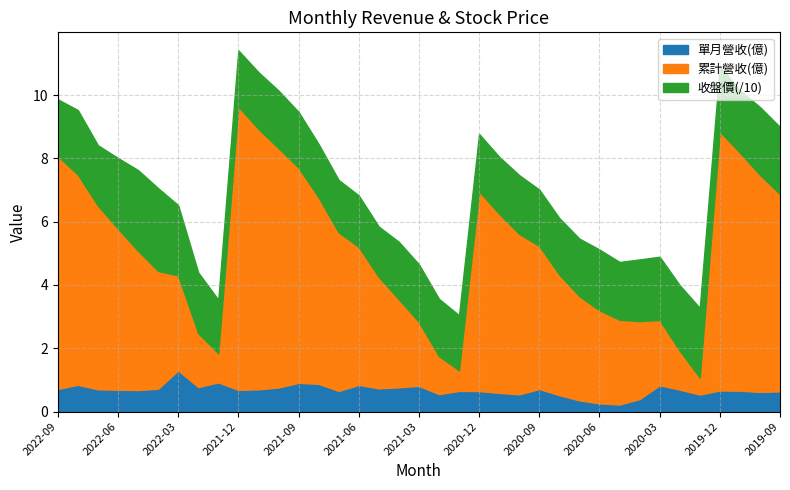

Is it true that 單月營收(億) equals 0.5 at 2020-04?

False